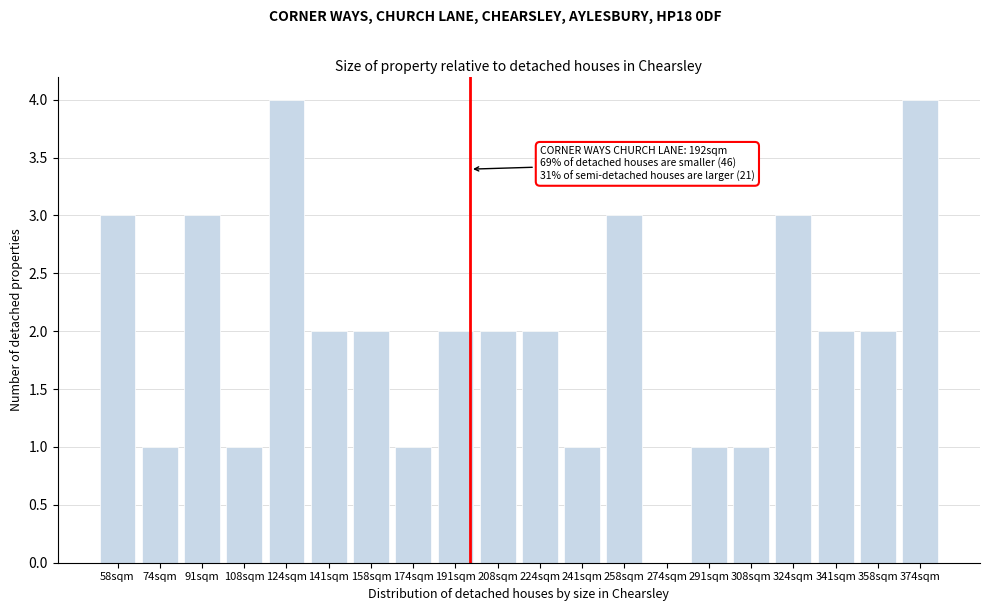

Reading left to right, transcribe all the data shown in this chart.

58sqm=3	74sqm=1	91sqm=3	108sqm=1	124sqm=4	141sqm=2	158sqm=2	174sqm=1	191sqm=2	208sqm=2	224sqm=2	241sqm=1	258sqm=3	274sqm=0	291sqm=1	308sqm=1	324sqm=3	341sqm=2	358sqm=2	374sqm=4